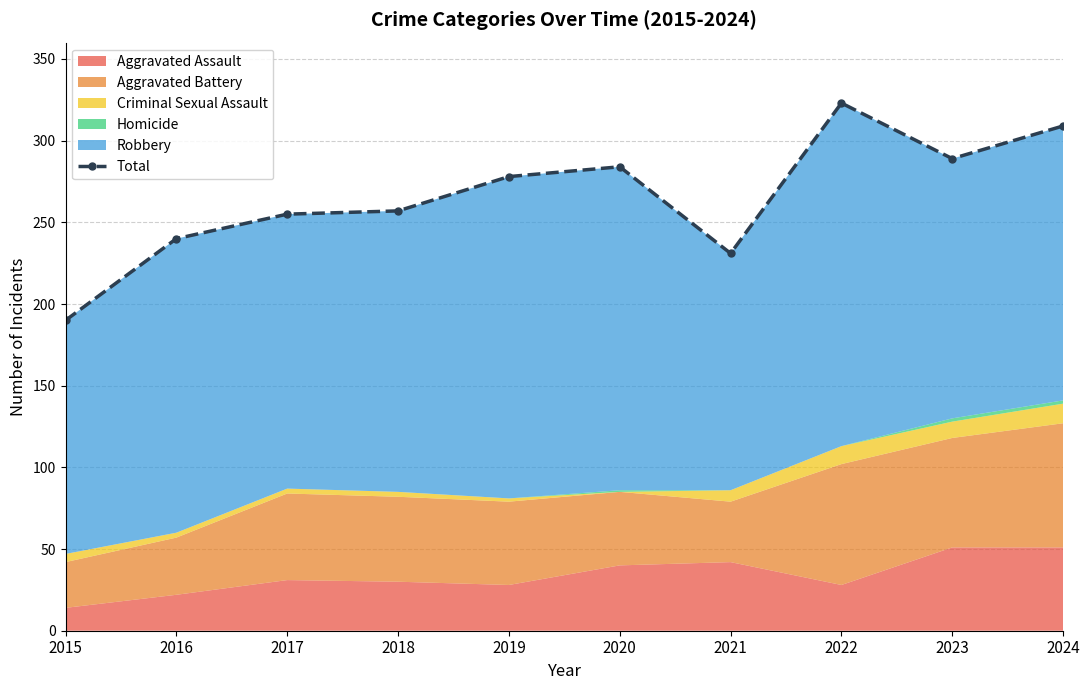

How many lines are shown in the chart?

1